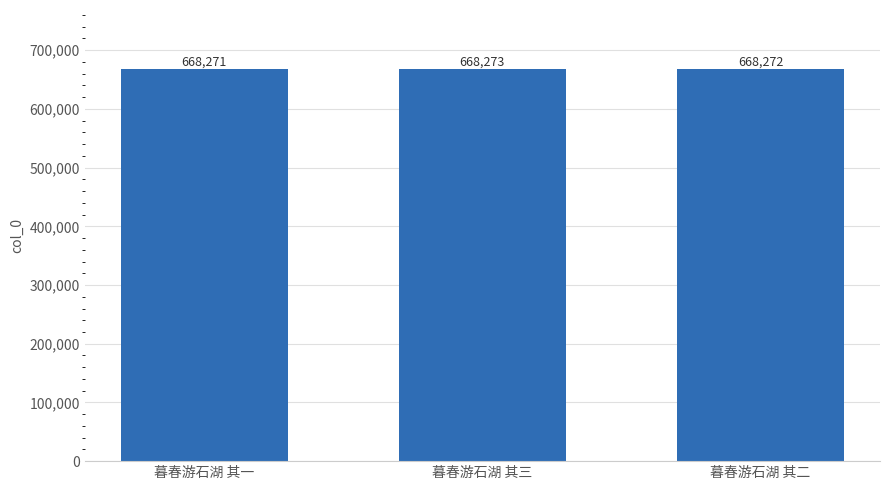

At which label does the data first exceed 668272?

暮春游石湖 其三